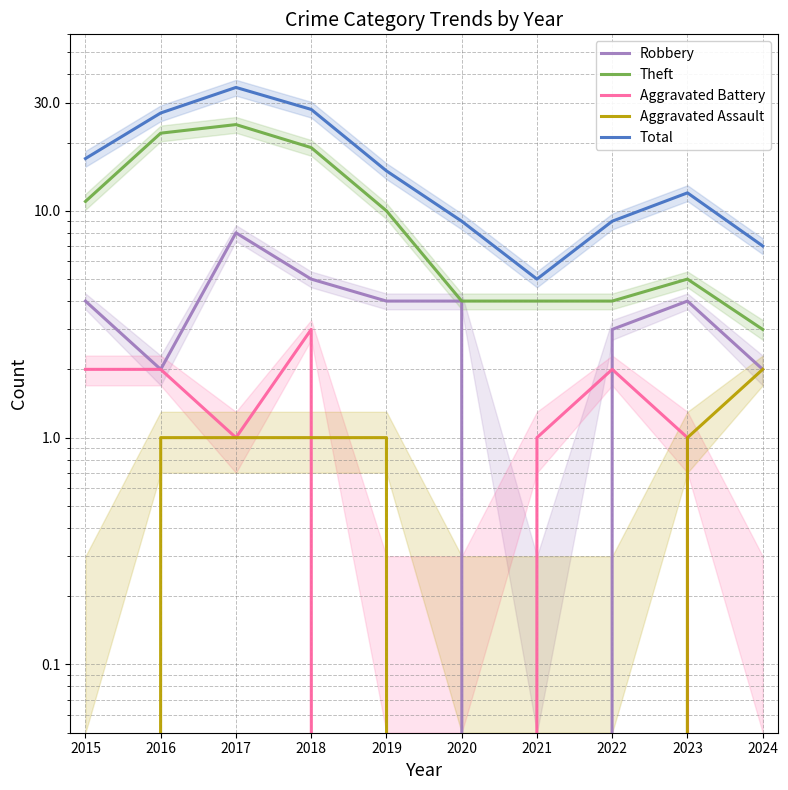

List the series in order of their peak value, highest first.

Total, Theft, Robbery, Aggravated Battery, Aggravated Assault